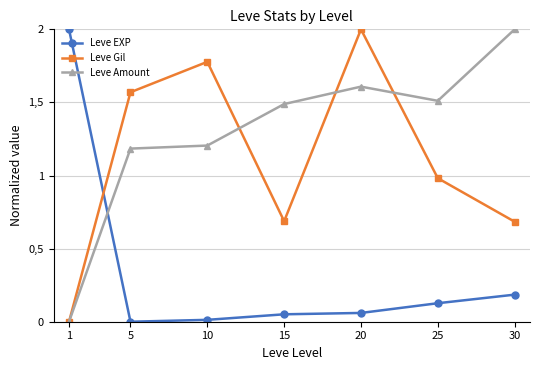

The value of Leve EXP at 1 is 1.4. True or false?

False